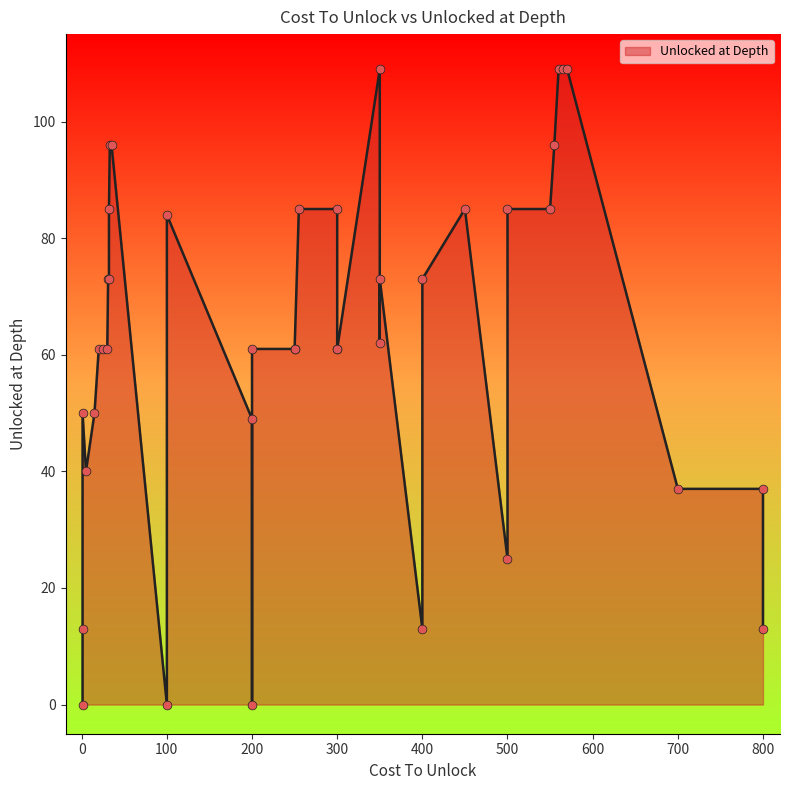

Approximately how many times larger is the value at 30 compared to 800?

4.7